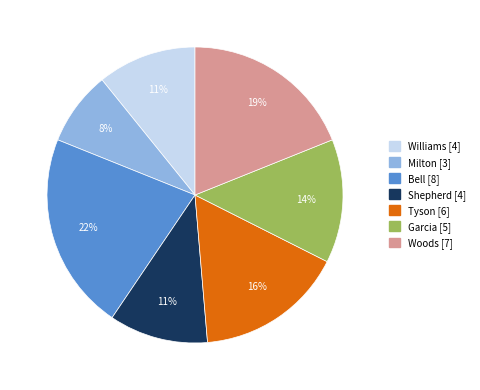

Which has a higher value, Woods or Garcia?

Woods